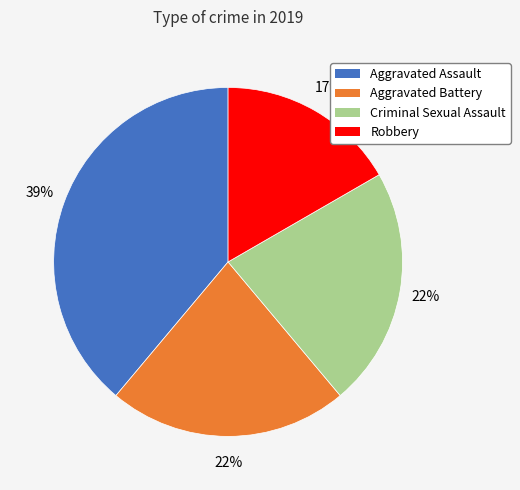

Does Aggravated Assault represent more than half of the total?

No